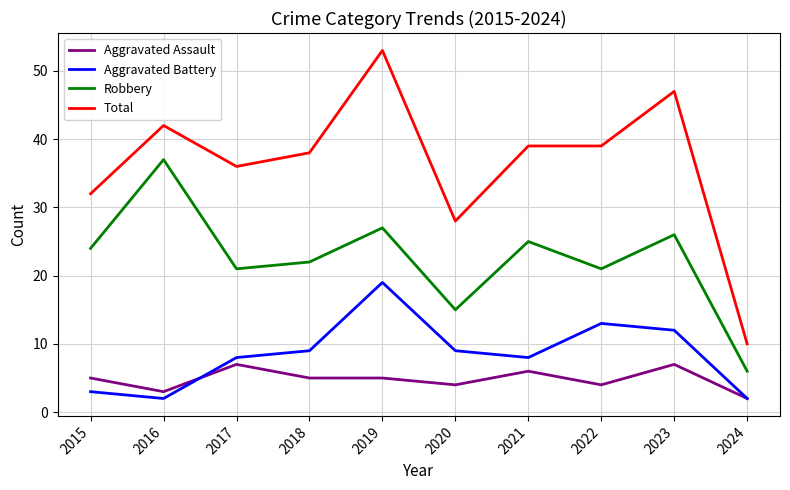

Reading left to right, transcribe all the data shown in this chart.

Aggravated Assault: 2015=5	2016=3	2017=7	2018=5	2019=5	2020=4	2021=6	2022=4	2023=7	2024=2
Aggravated Battery: 2015=3	2016=2	2017=8	2018=9	2019=19	2020=9	2021=8	2022=13	2023=12	2024=2
Robbery: 2015=24	2016=37	2017=21	2018=22	2019=27	2020=15	2021=25	2022=21	2023=26	2024=6
Total: 2015=32	2016=42	2017=36	2018=38	2019=53	2020=28	2021=39	2022=39	2023=47	2024=10